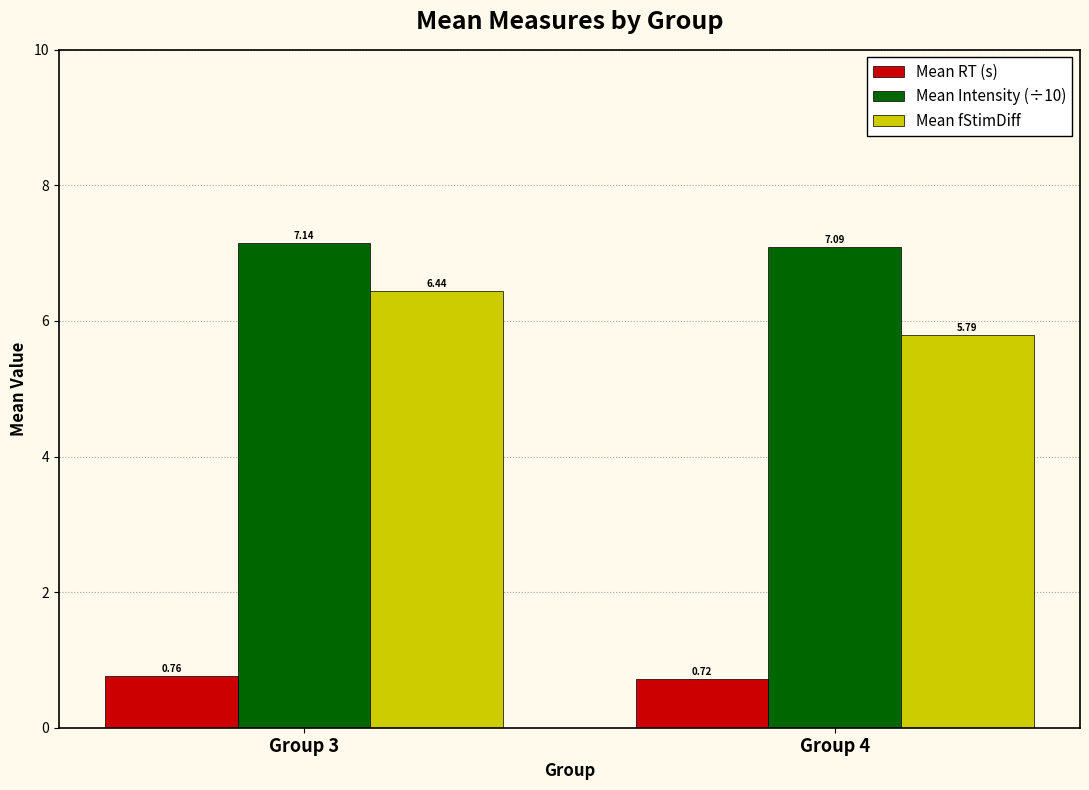

What is the value of the Mean fStimDiff bar at the 2nd from the left?

5.8